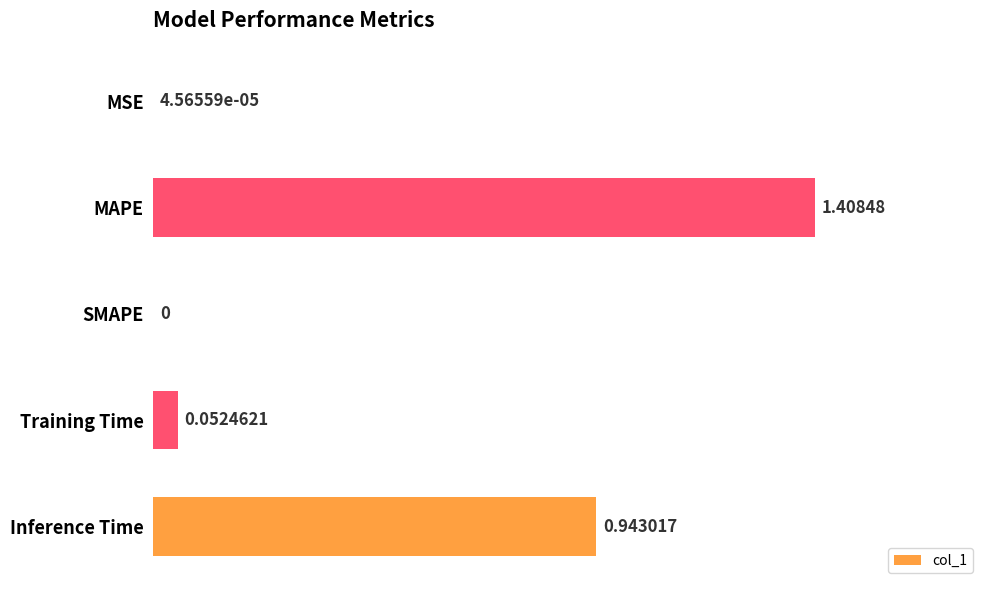

At which label is the value closest to 0?

SMAPE